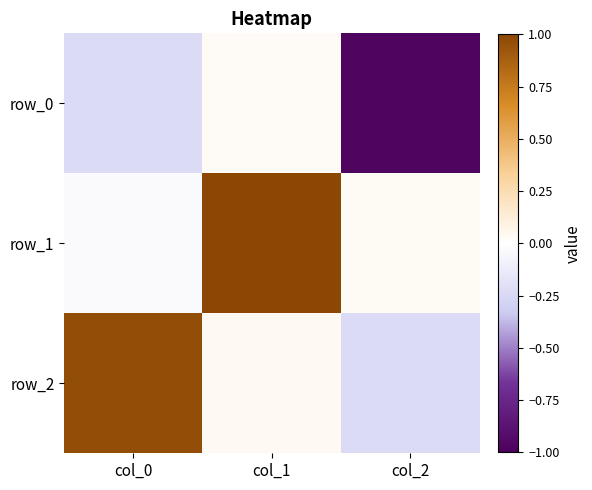

Is the value of row_2 at col_0 greater than the value of row_1 at col_0?

Yes